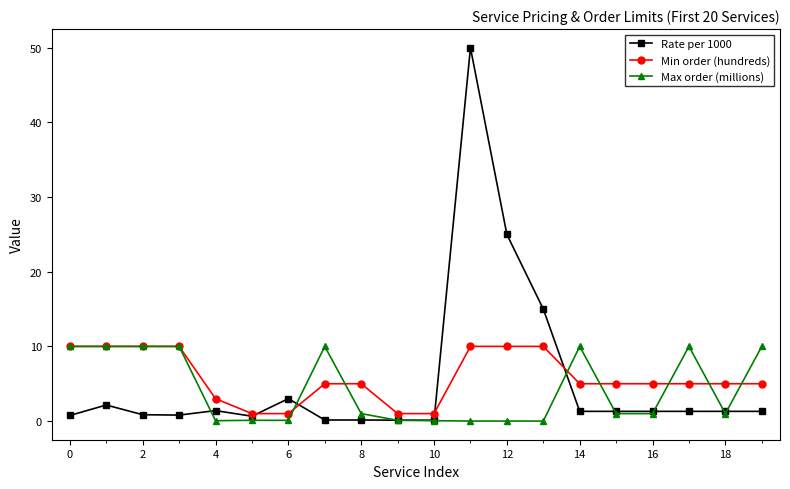

What is the value of the Min order (hundreds) point at the 15th from the left?

5.0